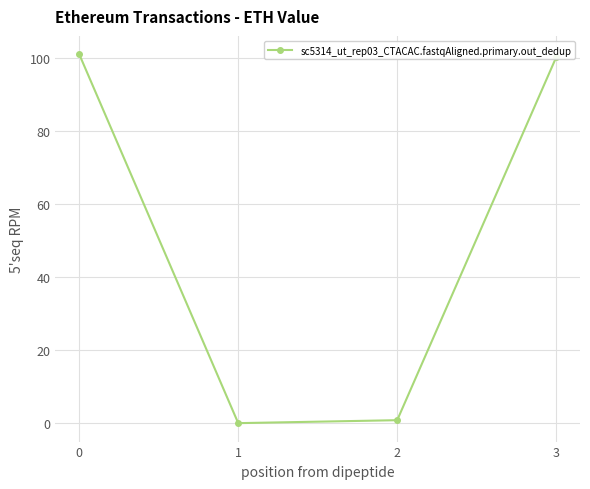

The chart shows a value of 143.9 at 0. True or false?

False